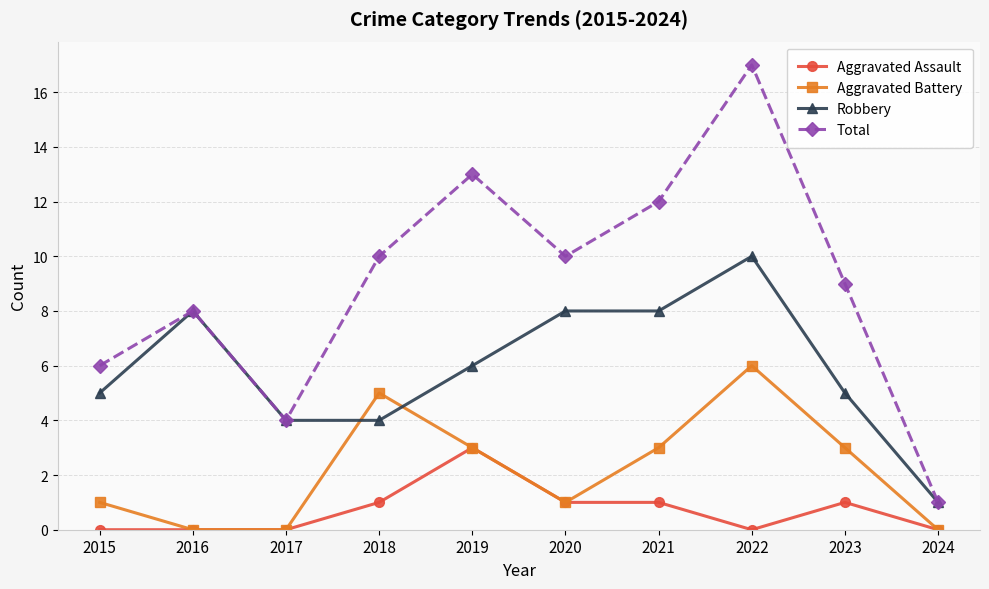

What is the difference between the second highest and minimum values in the Aggravated Assault series?

1